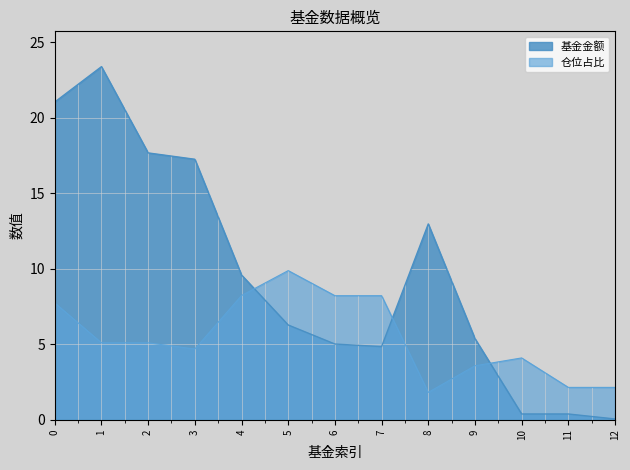

Does the chart display data point markers on the line(s)?

No